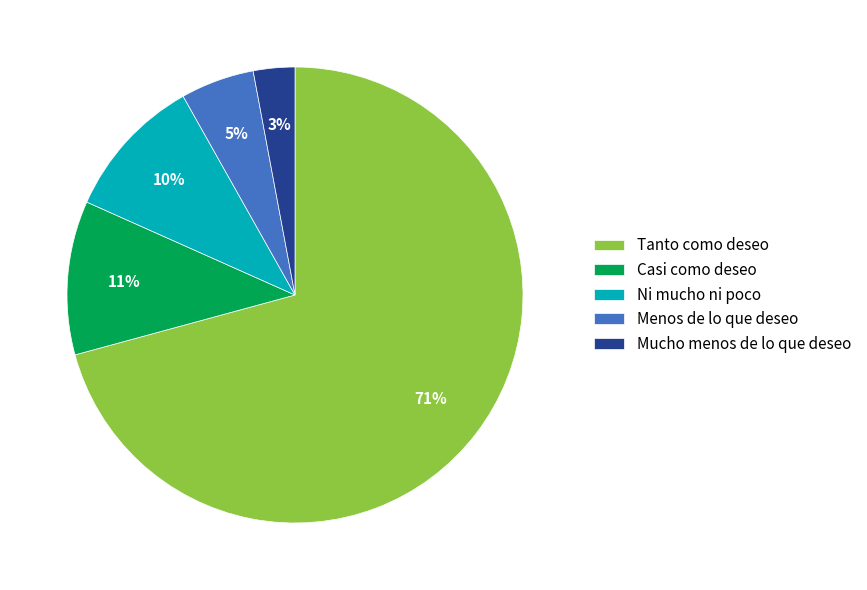

What is the largest slice in the pie chart?

Tanto como deseo